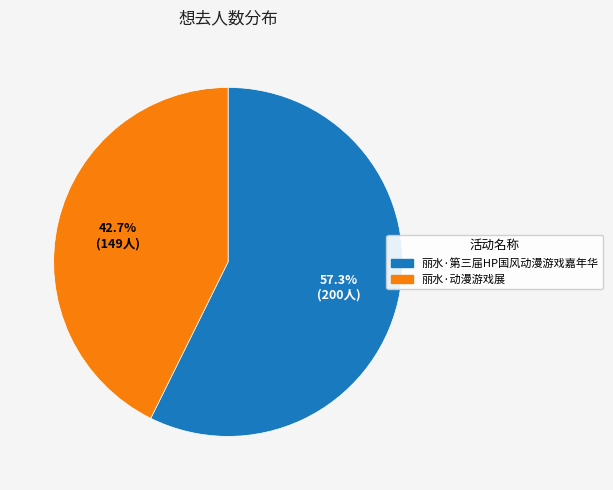

Does 丽水·动漫游戏展 account for over 50% of the chart?

No